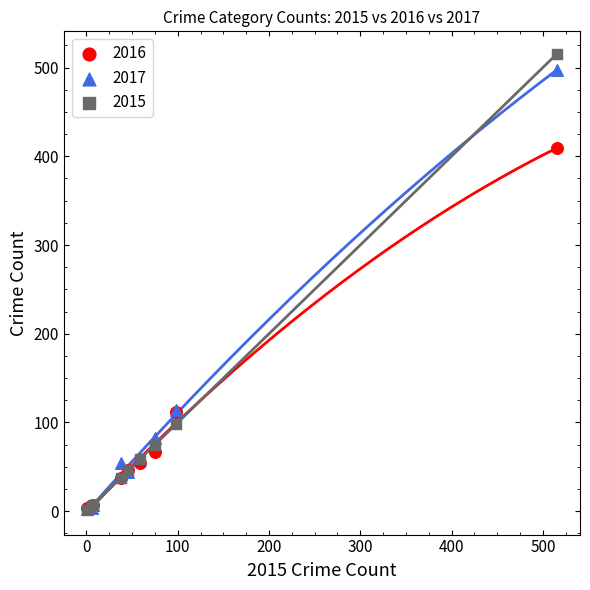

What are all the series names shown in the legend?

2016, 2017, 2015